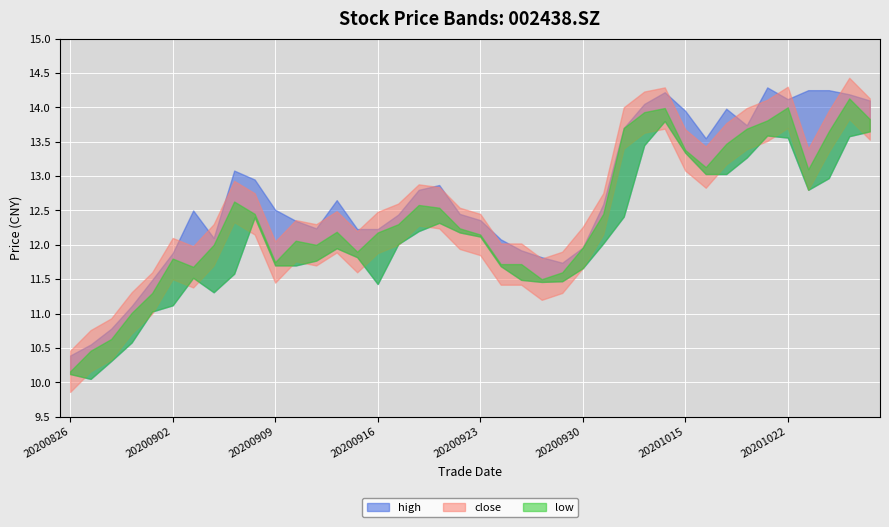

How many data points does each series have?

40